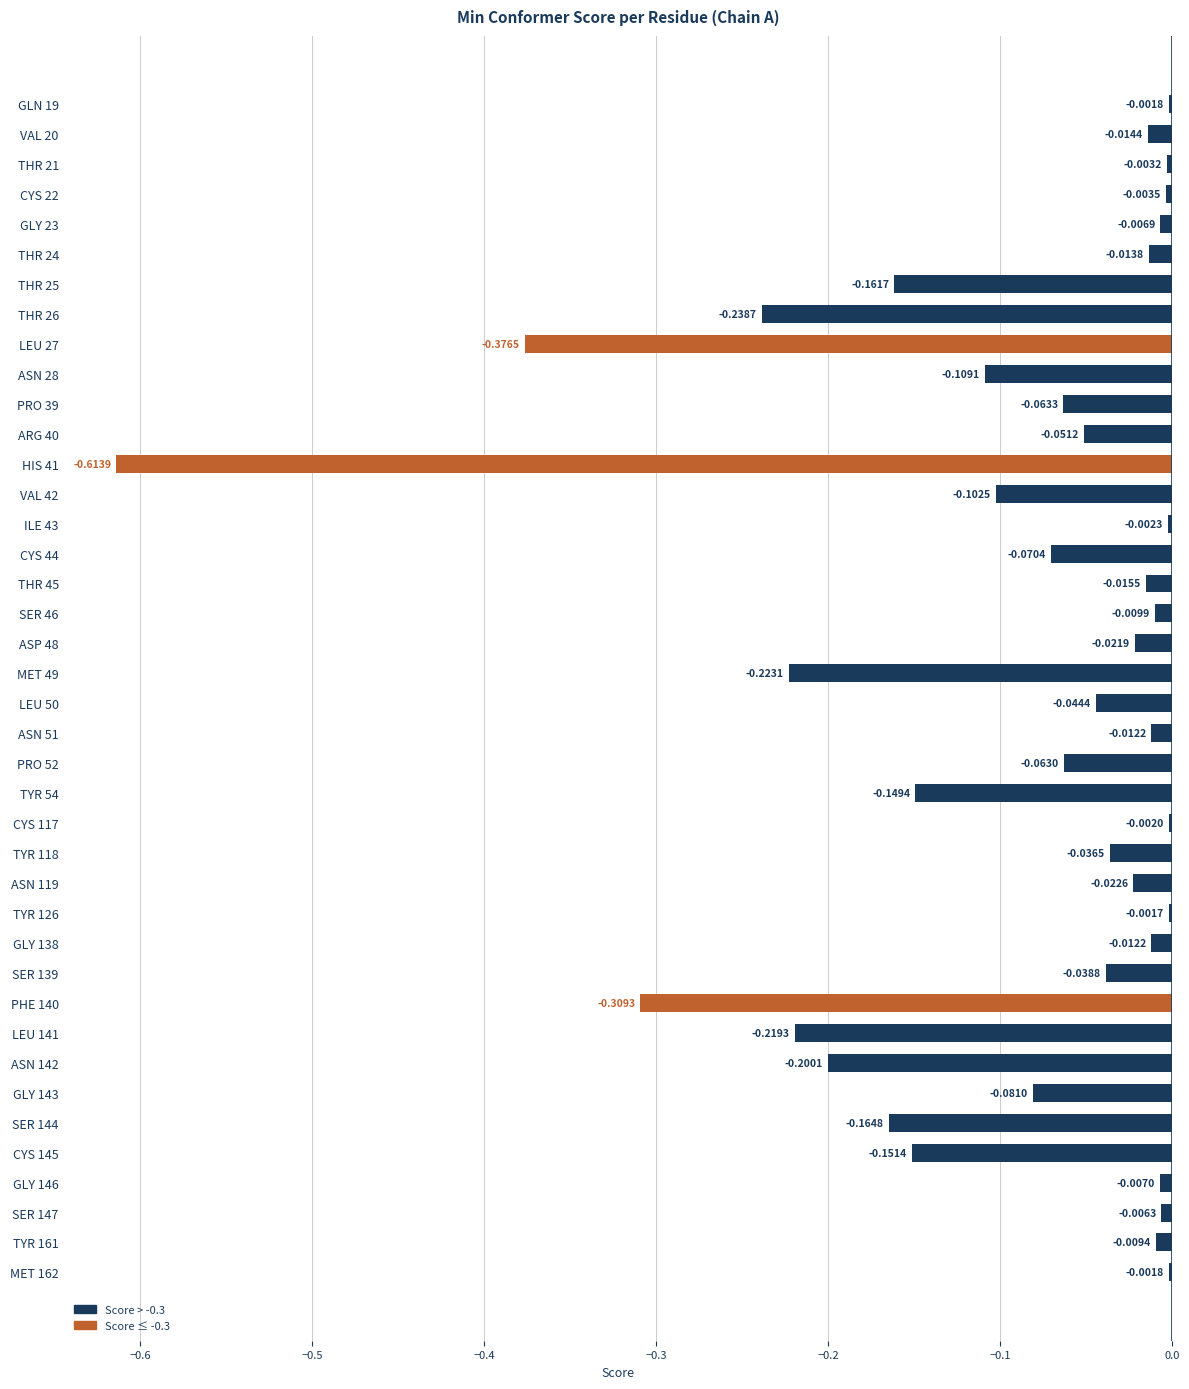

What is the sum of all values?

-3.6